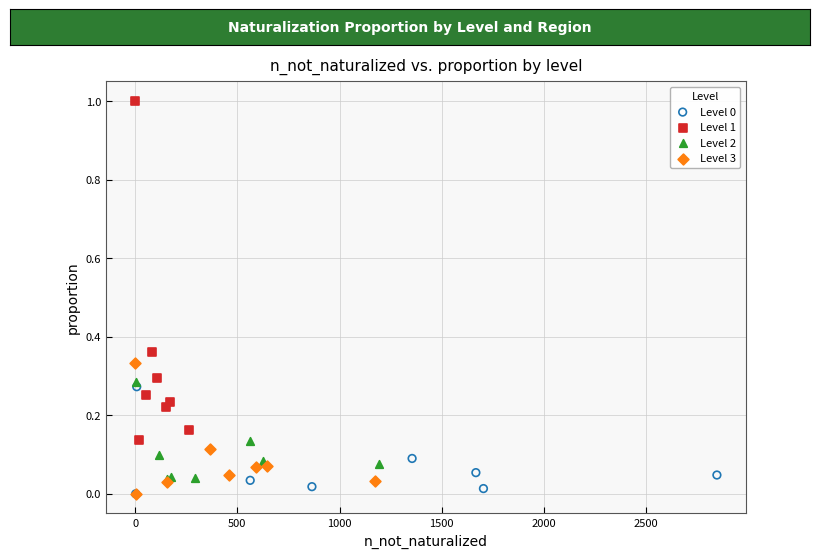

Which series contains the highest Y value?

Level 1